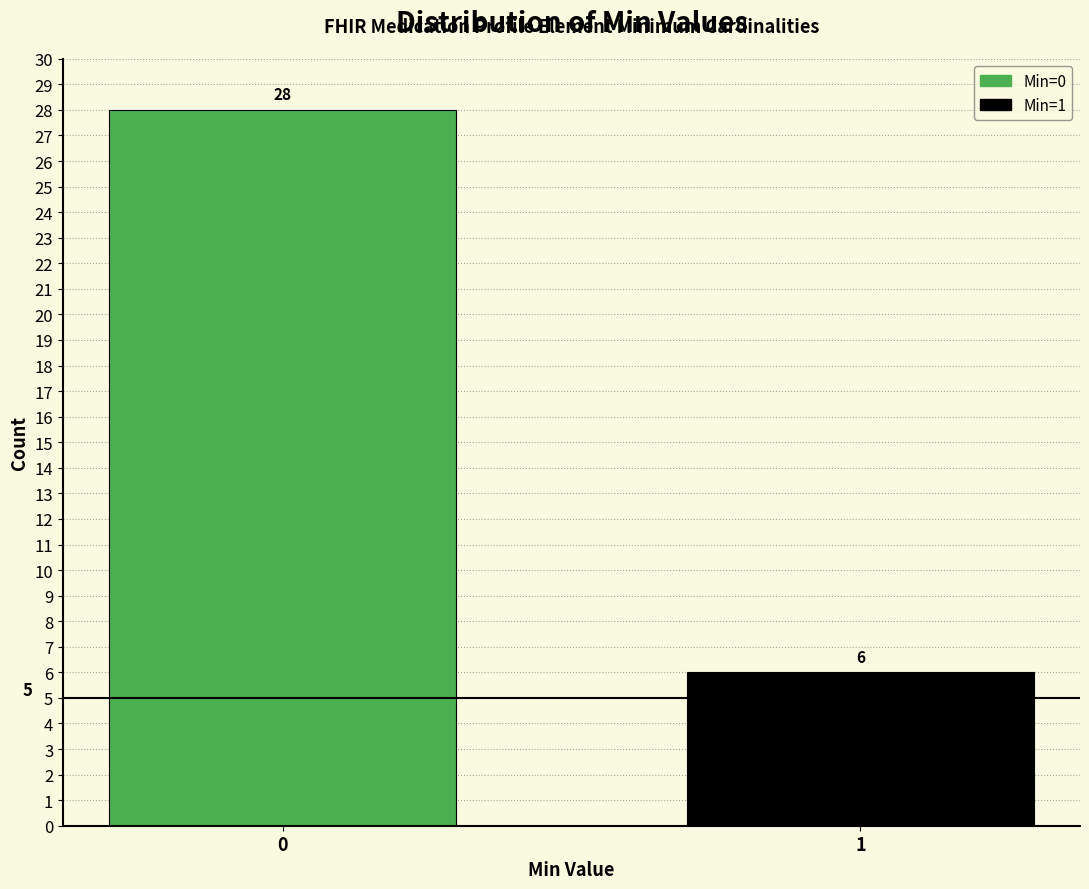

Reading right to left, what are all the values shown in this chart?

1=6	0=28